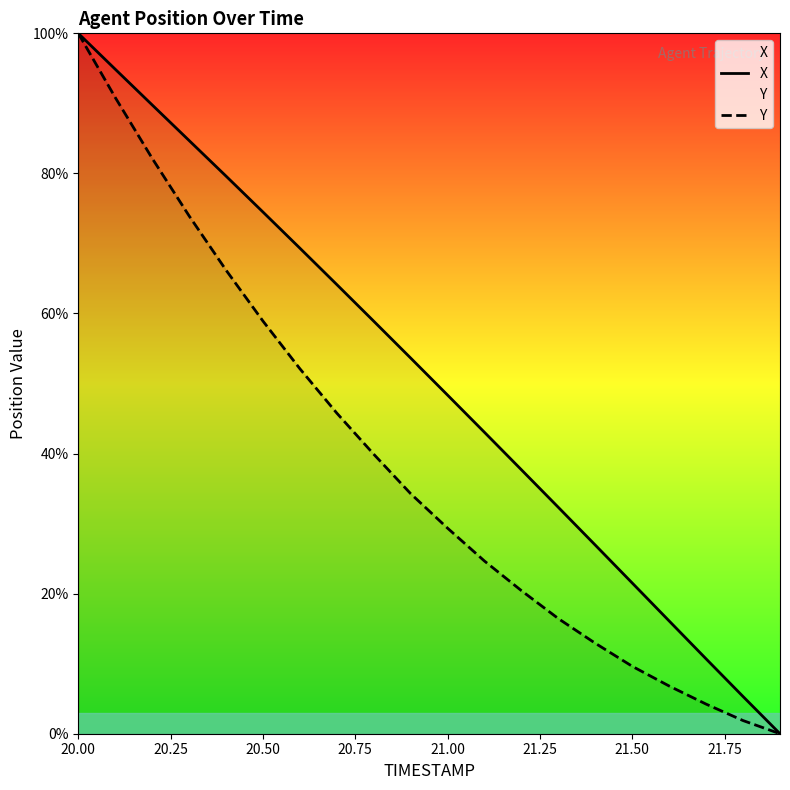

Where does the Y series first go above 34?

20.00